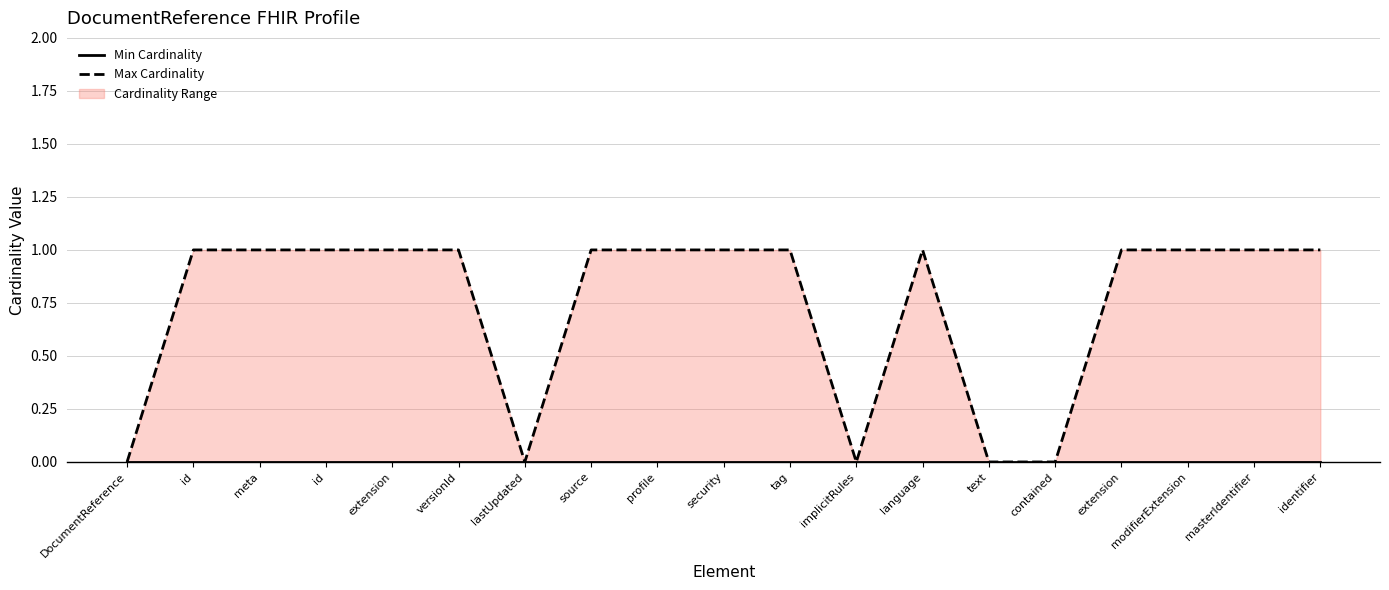

True or false: Min Cardinality has more than 1 points higher than both neighbors.

False